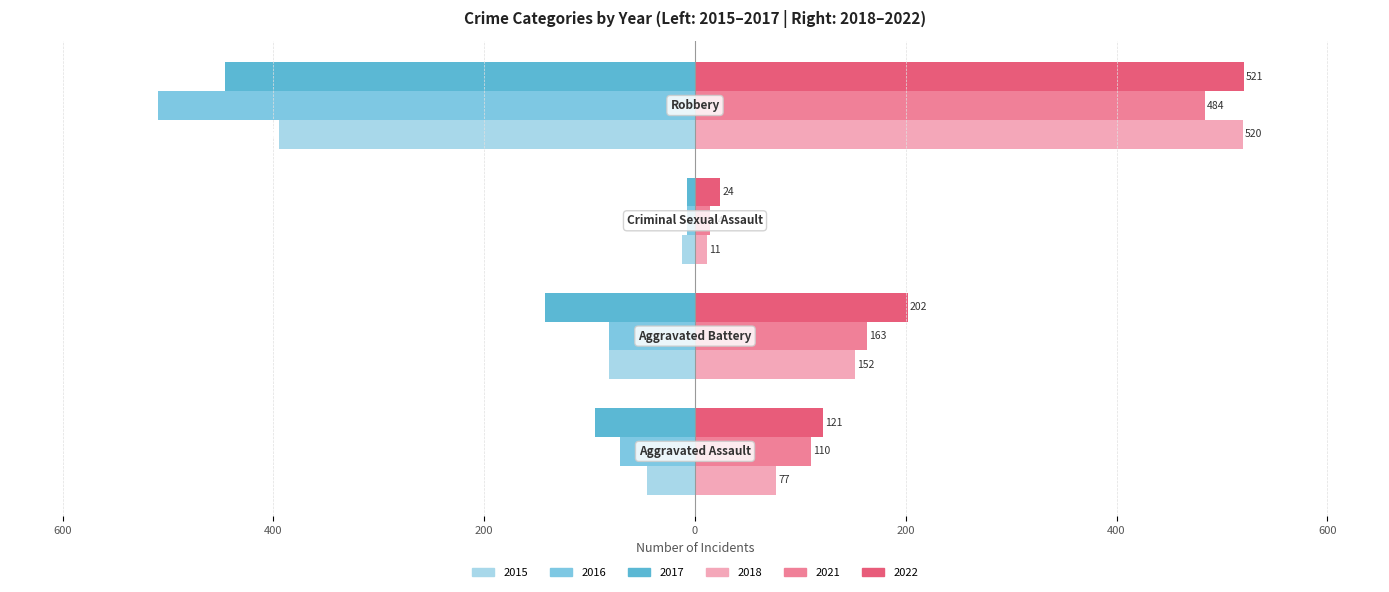

Which series has the largest total across all categories?

2022